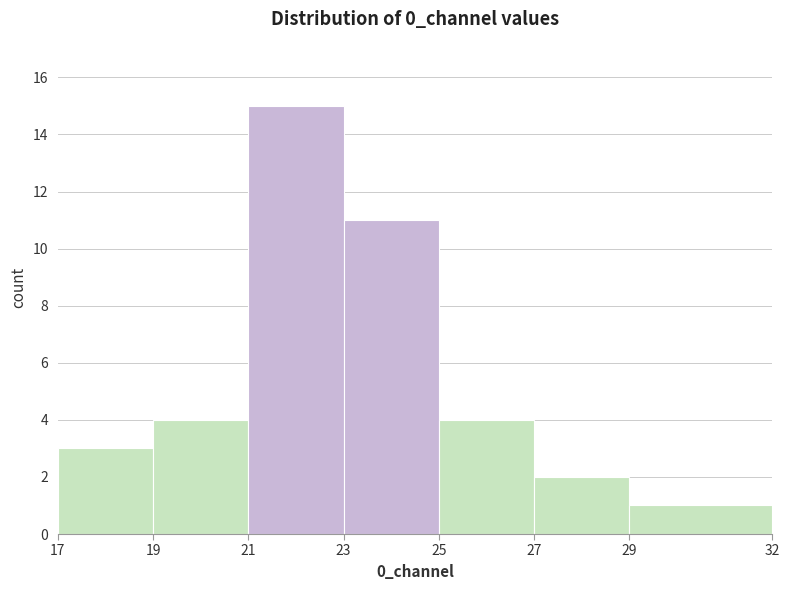

Over which range of the x-axis is the bar tallest?

21 to 23